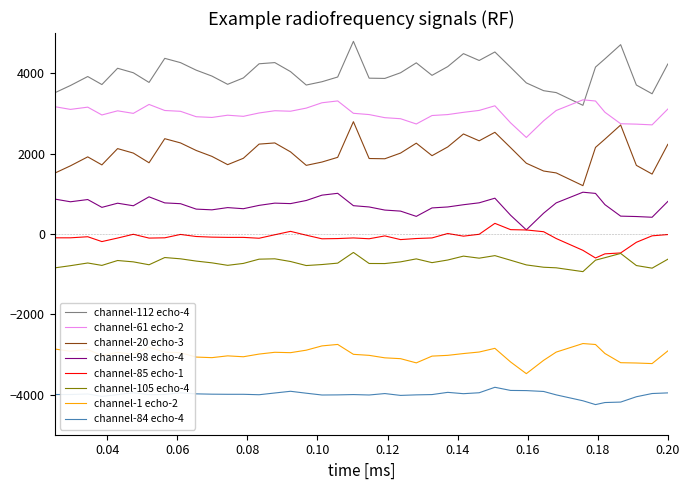

Rank the series by their maximum value, from lowest to highest.

channel-84 echo-4, channel-1 echo-2, channel-105 echo-4, channel-85 echo-1, channel-98 echo-4, channel-20 echo-3, channel-61 echo-2, channel-112 echo-4